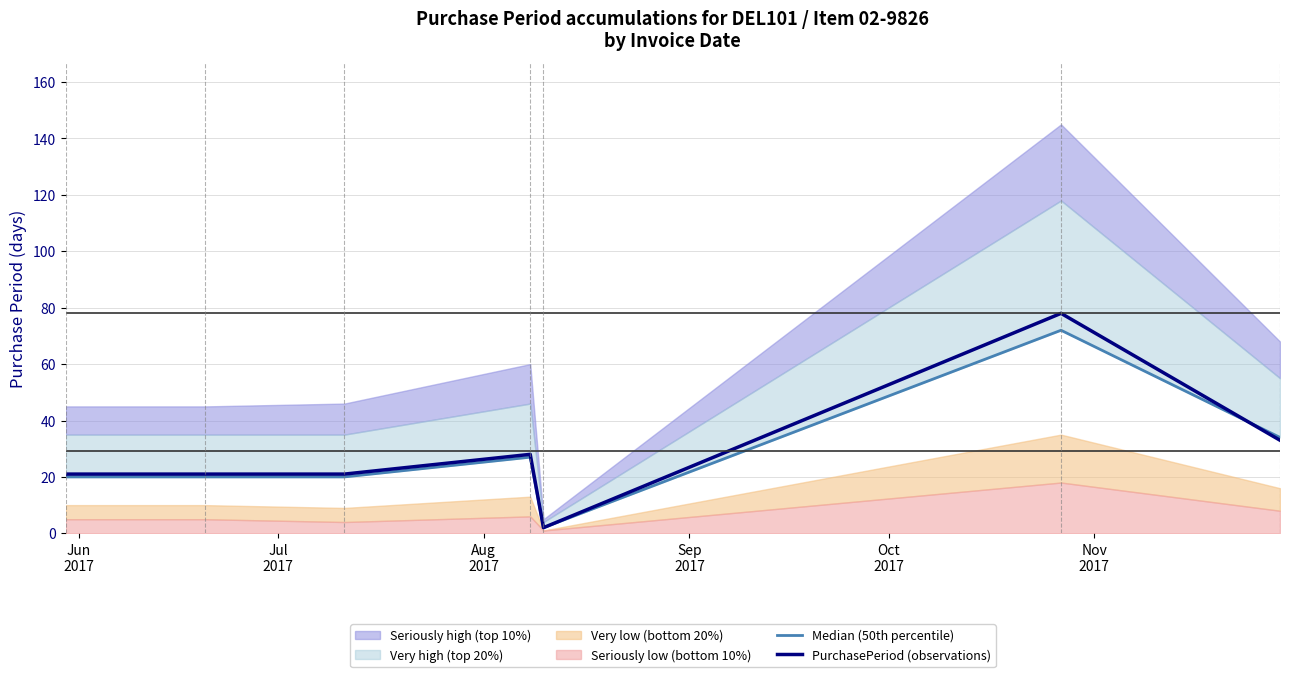

What position from the left is Jul
2017?

2